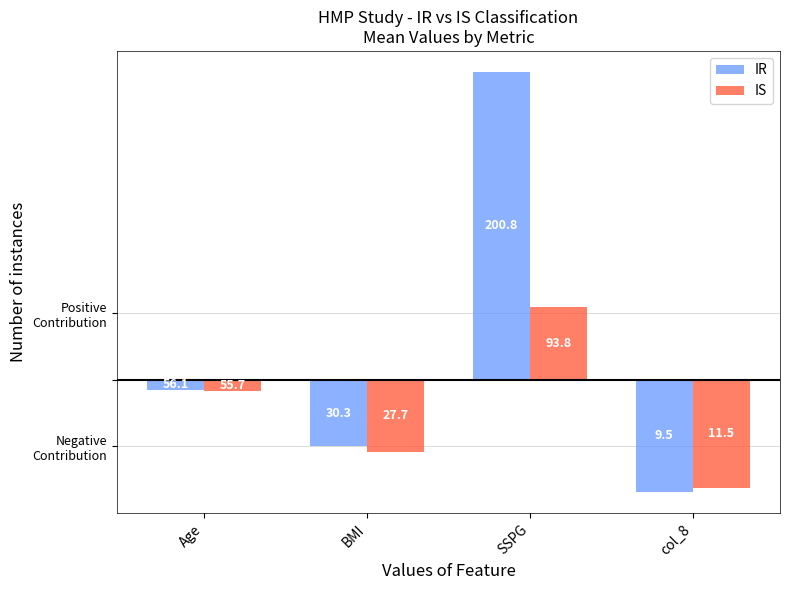

How many values in IR are below zero?

3